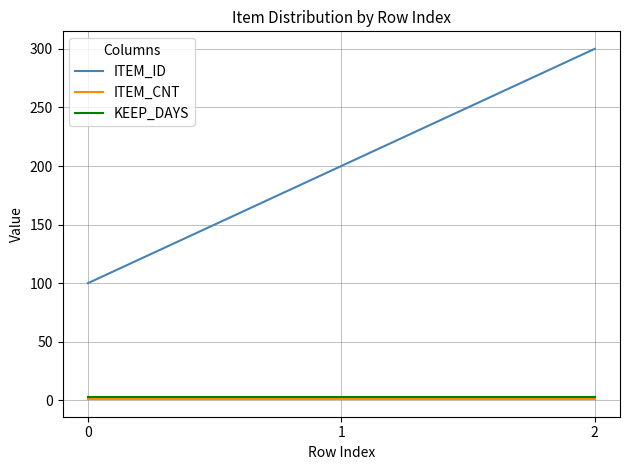

What is the average value of the KEEP_DAYS series?

3